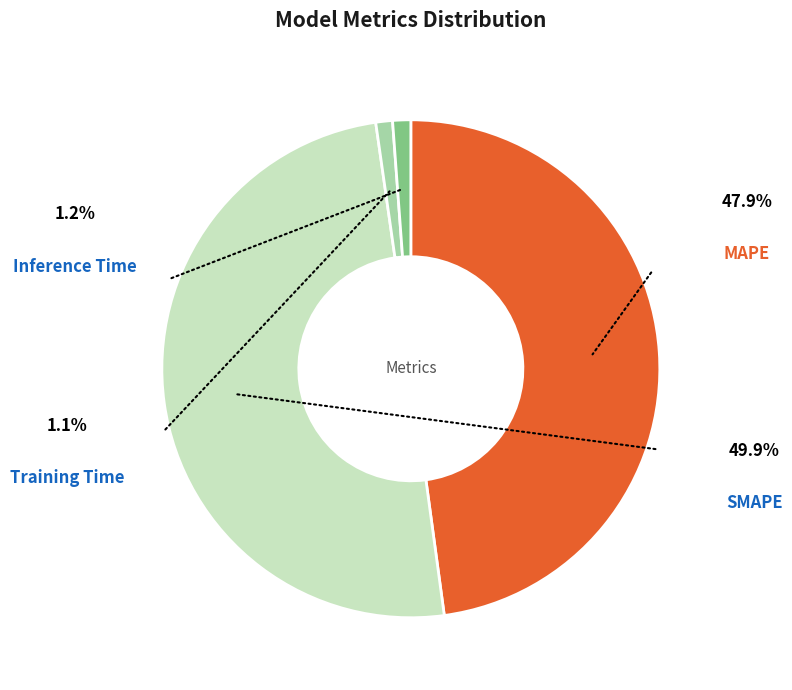

Rank the categories by value from lowest to highest.

Training Time, Inference Time, MAPE, SMAPE